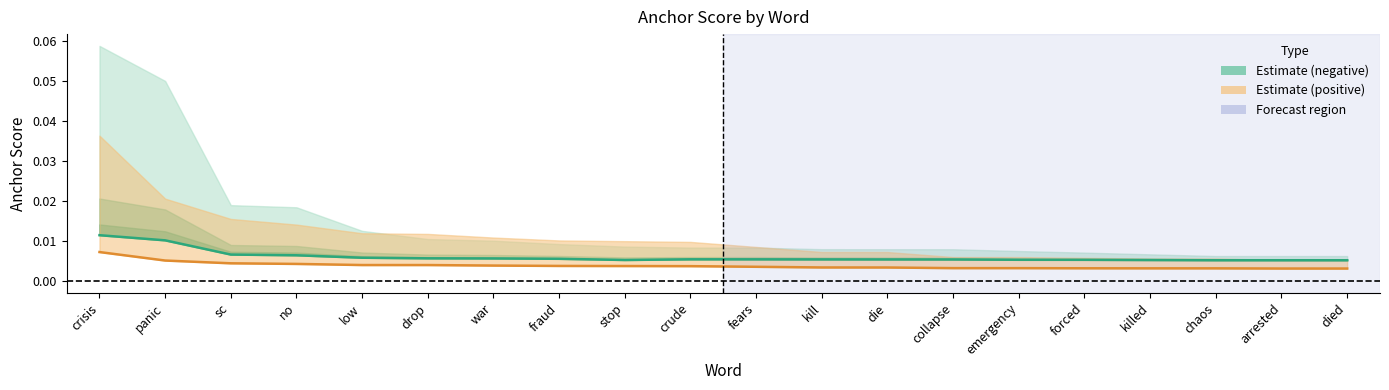

At how many categories does at least one series exceed 0?

20